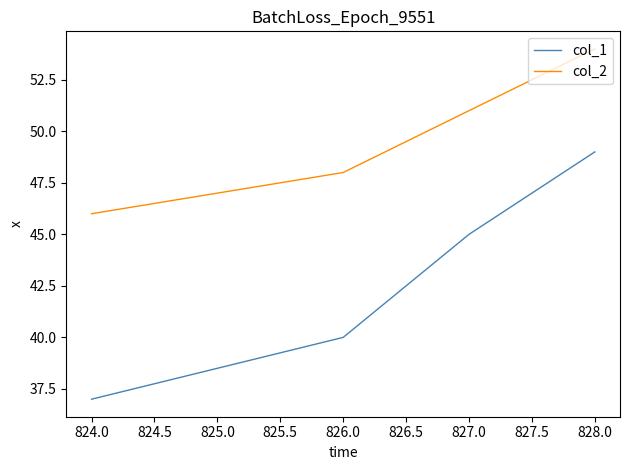

Which series has the widest spread of values?

col_1